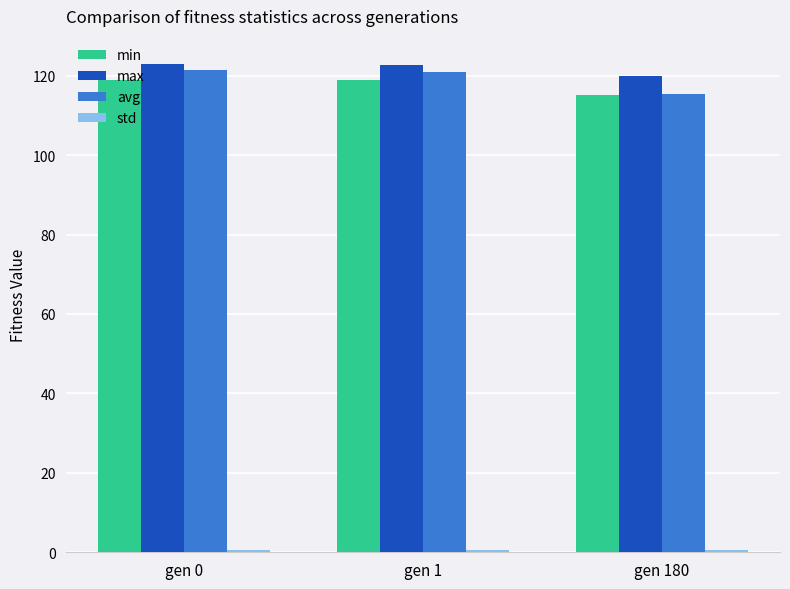

The value of avg at gen 180 is 78.6. True or false?

False